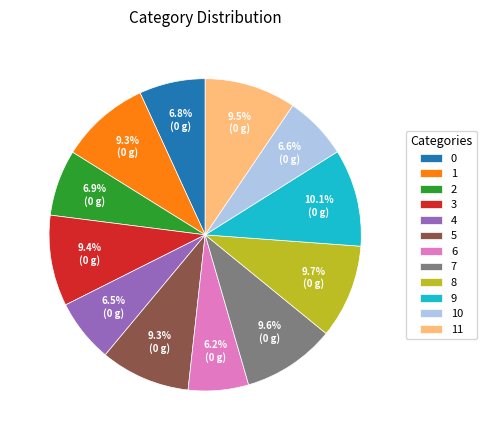

To the nearest percent, what is the difference between the largest and smallest slice percentages?

4%